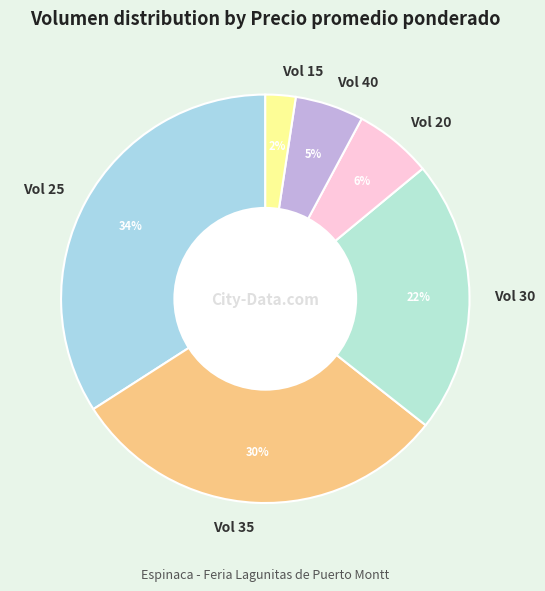

Is it true that Vol 30 is 8% of the pie?

False